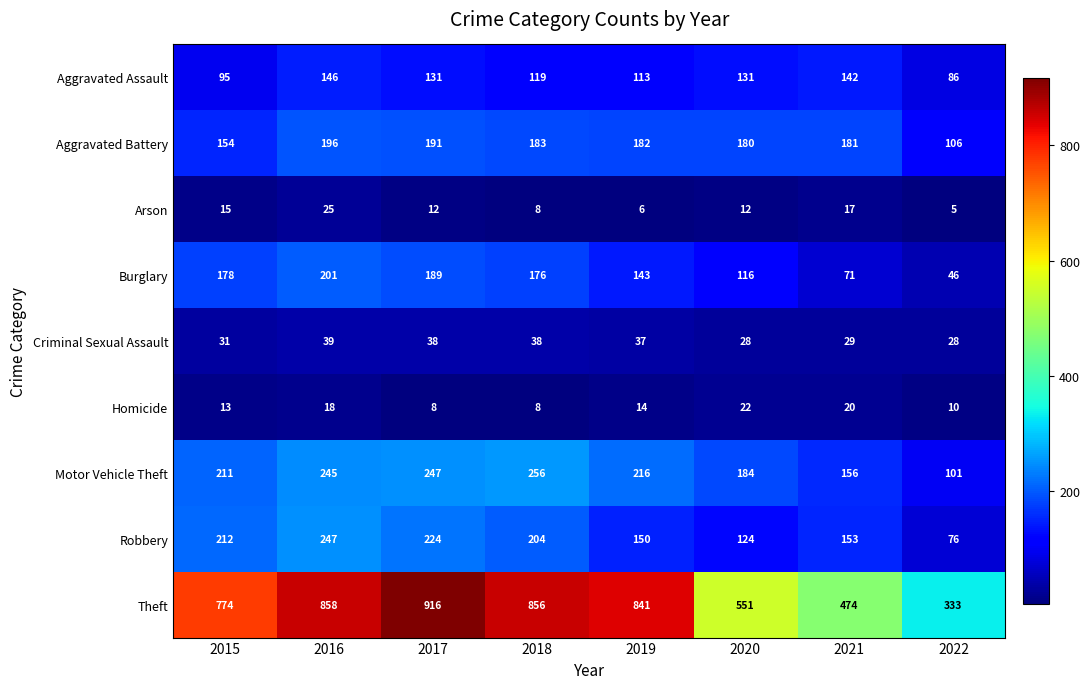

What is the lowest value of the Robbery series?

76